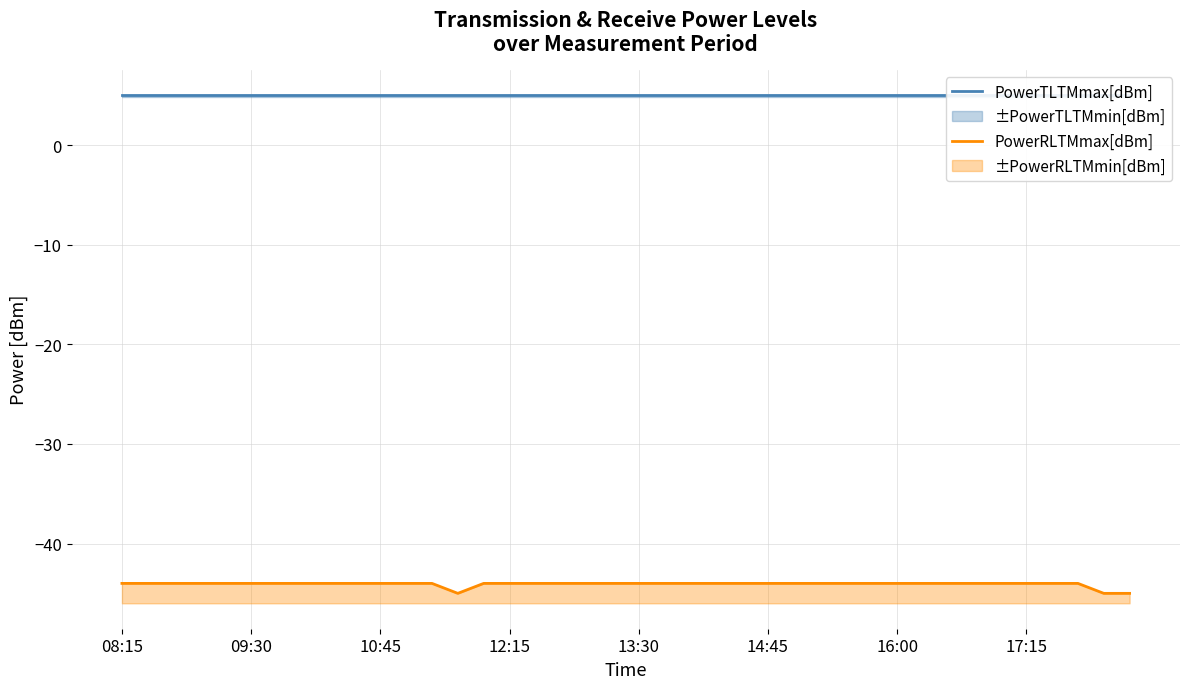

The PowerTLTMmax[dBm] series shows 5 at 32. True or false?

True